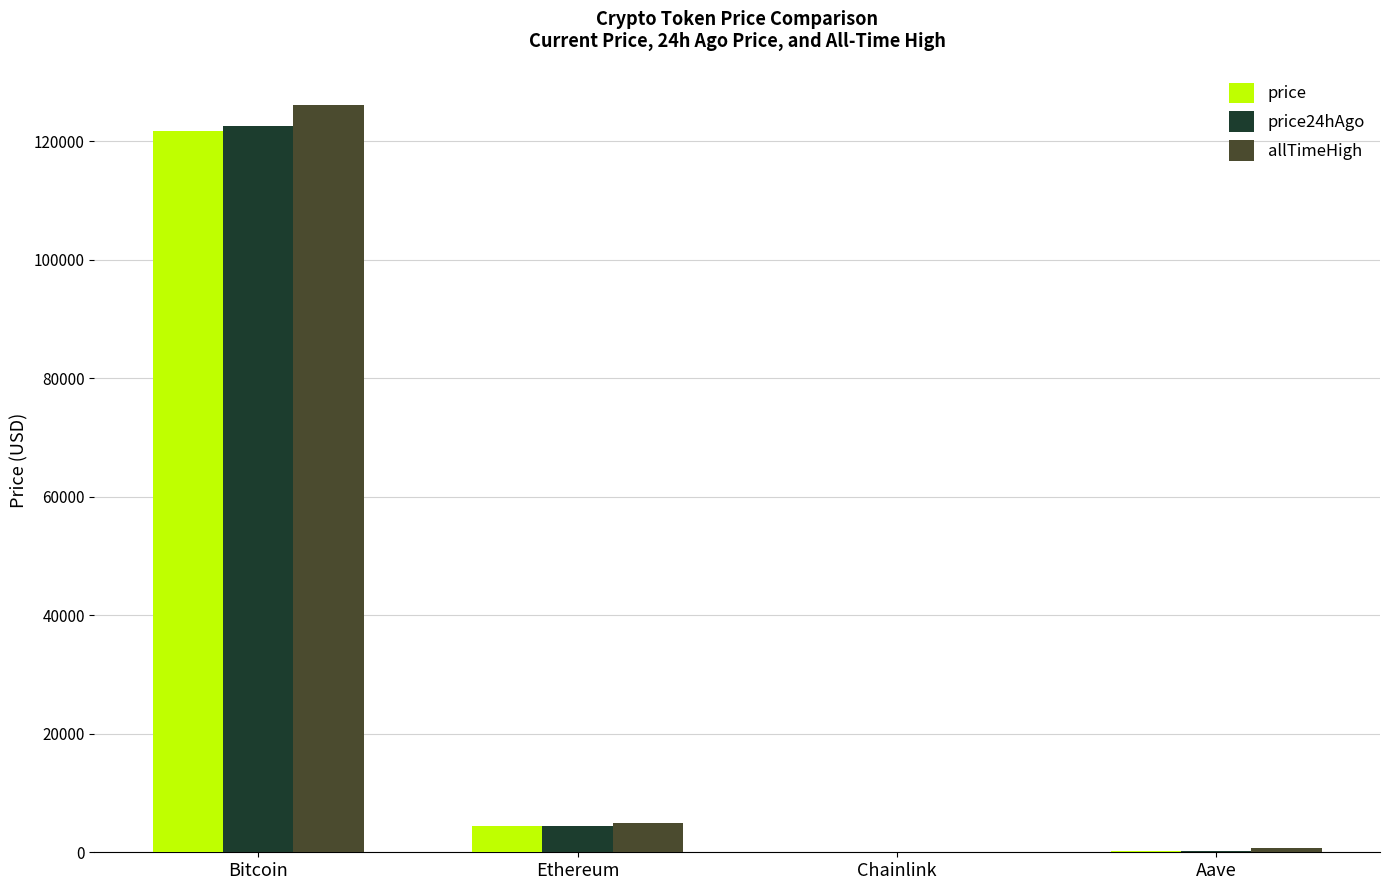

What are all the series names shown in the legend?

price, price24hAgo, allTimeHigh